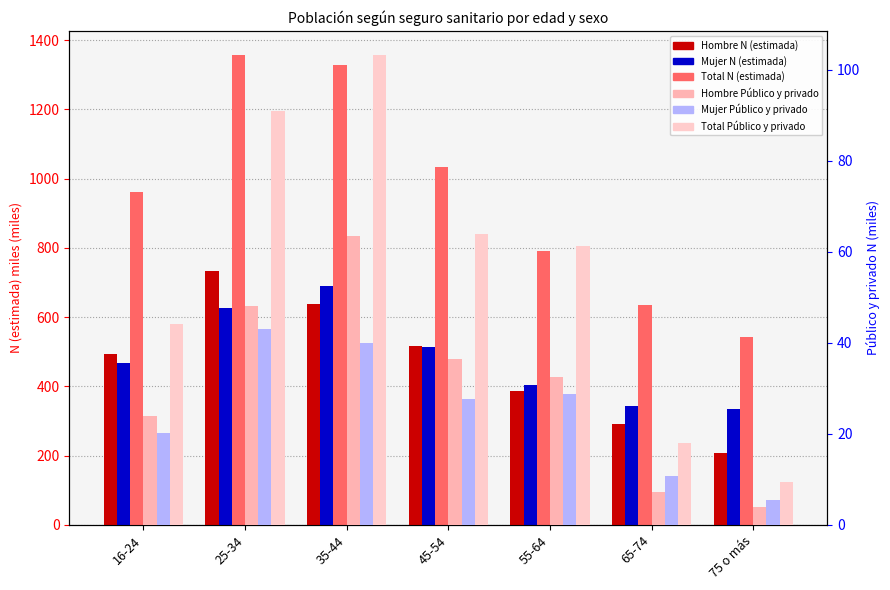

At which label does Mujer Público y privado reach its minimum?

75 o más